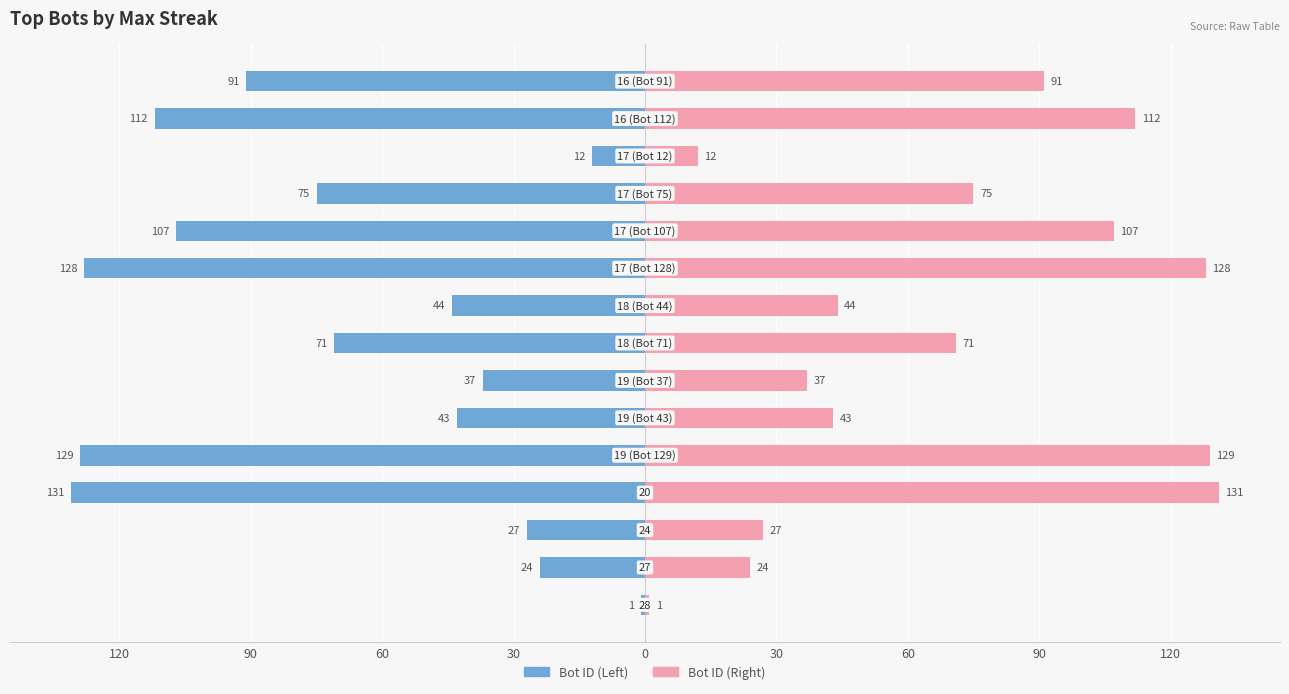

What is the difference between the highest and lowest values at 60?

54